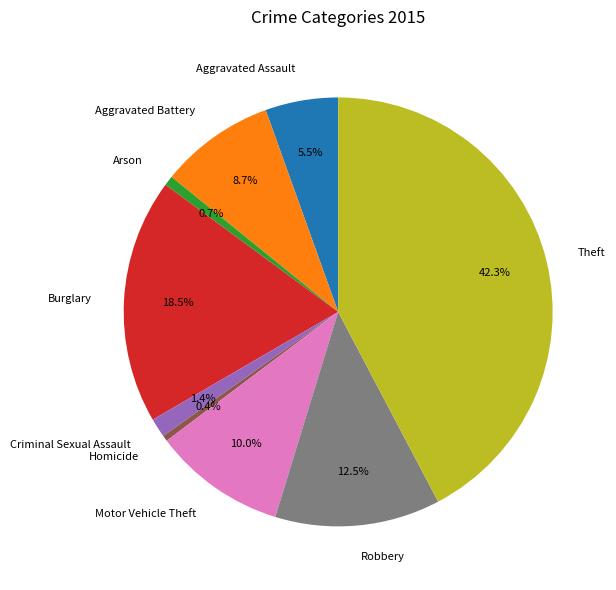

To the nearest percent, what is the difference between the Aggravated Assault and Burglary slice percentages?

13%